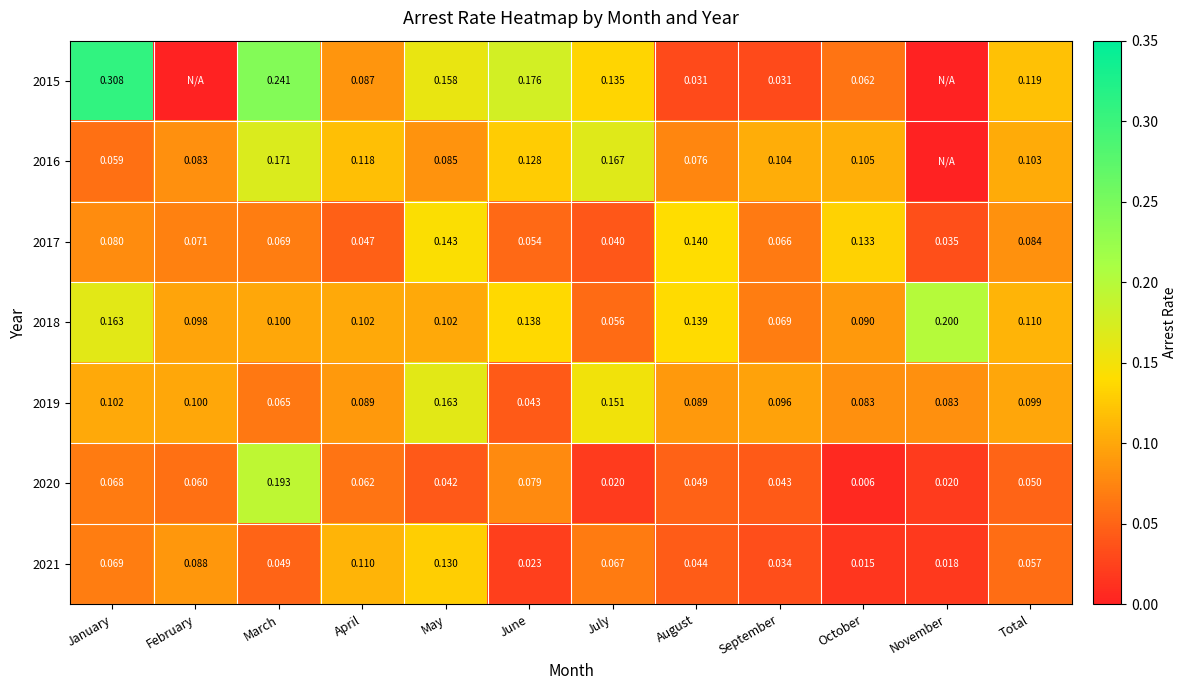

At which label is 2021 closest to 0?

October